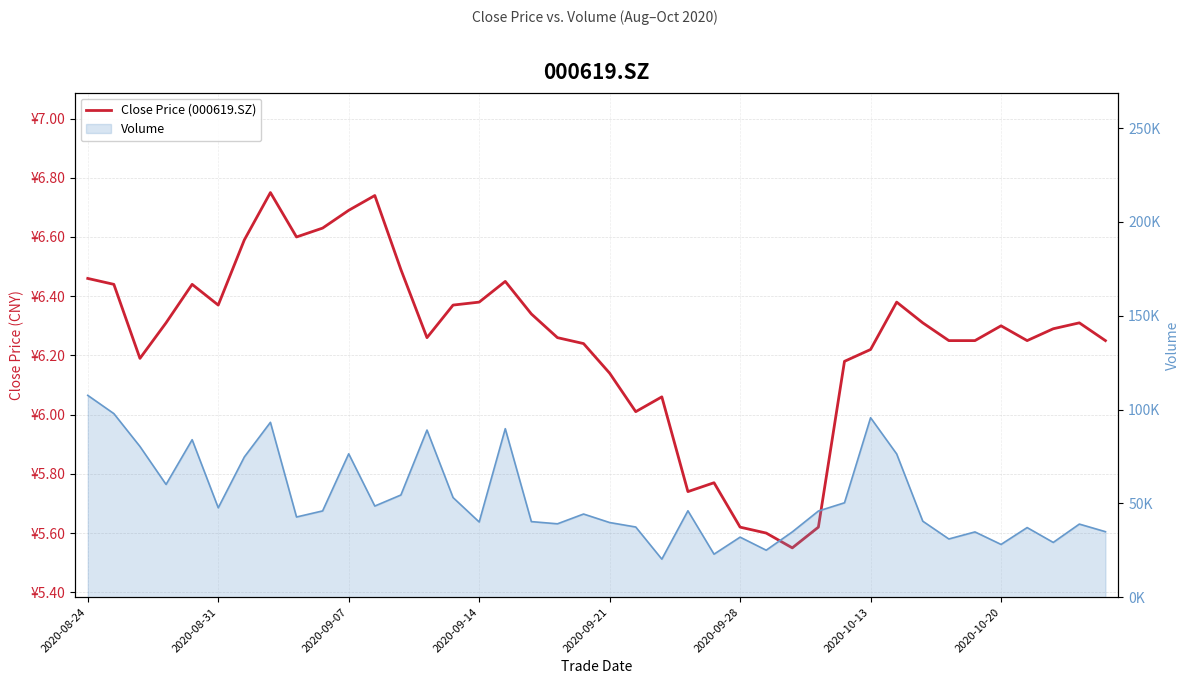

How many lines are shown in the chart?

1